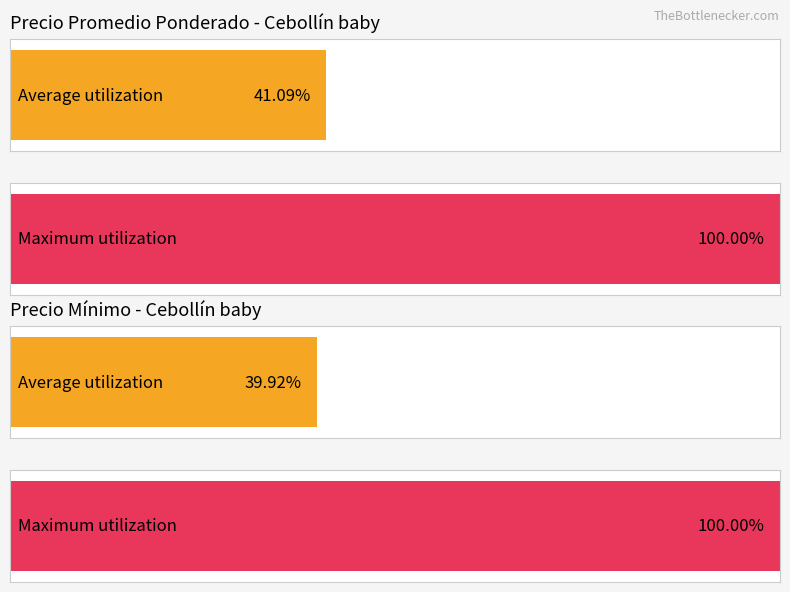

The Precio minimo series shows 3692 at 200-2750. True or false?

False